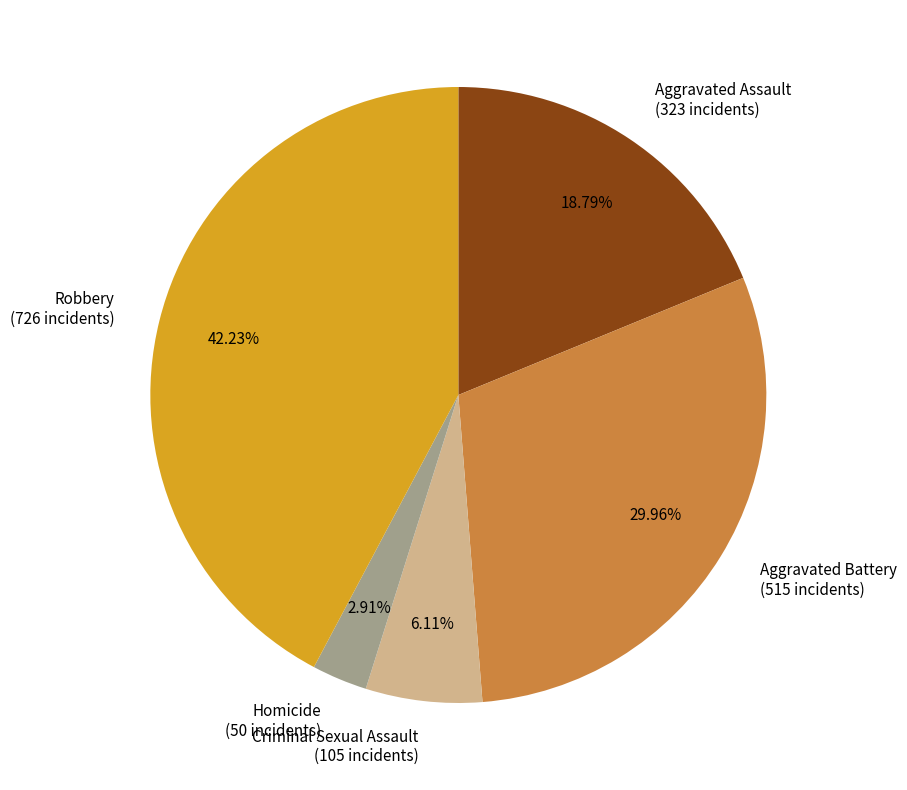

Does Robbery account for over 50% of the chart?

No